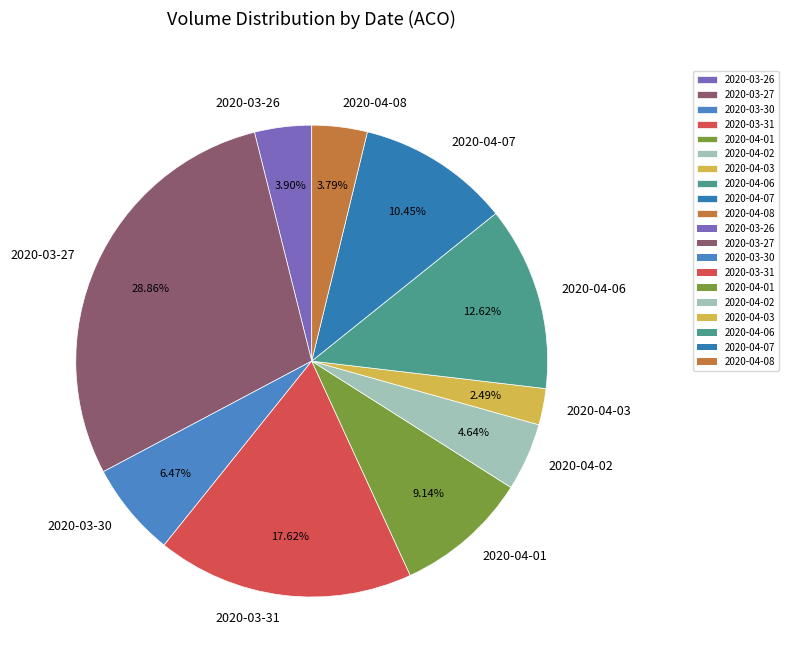

To the nearest percent, what percentage of the pie is 2020-04-06?

13%